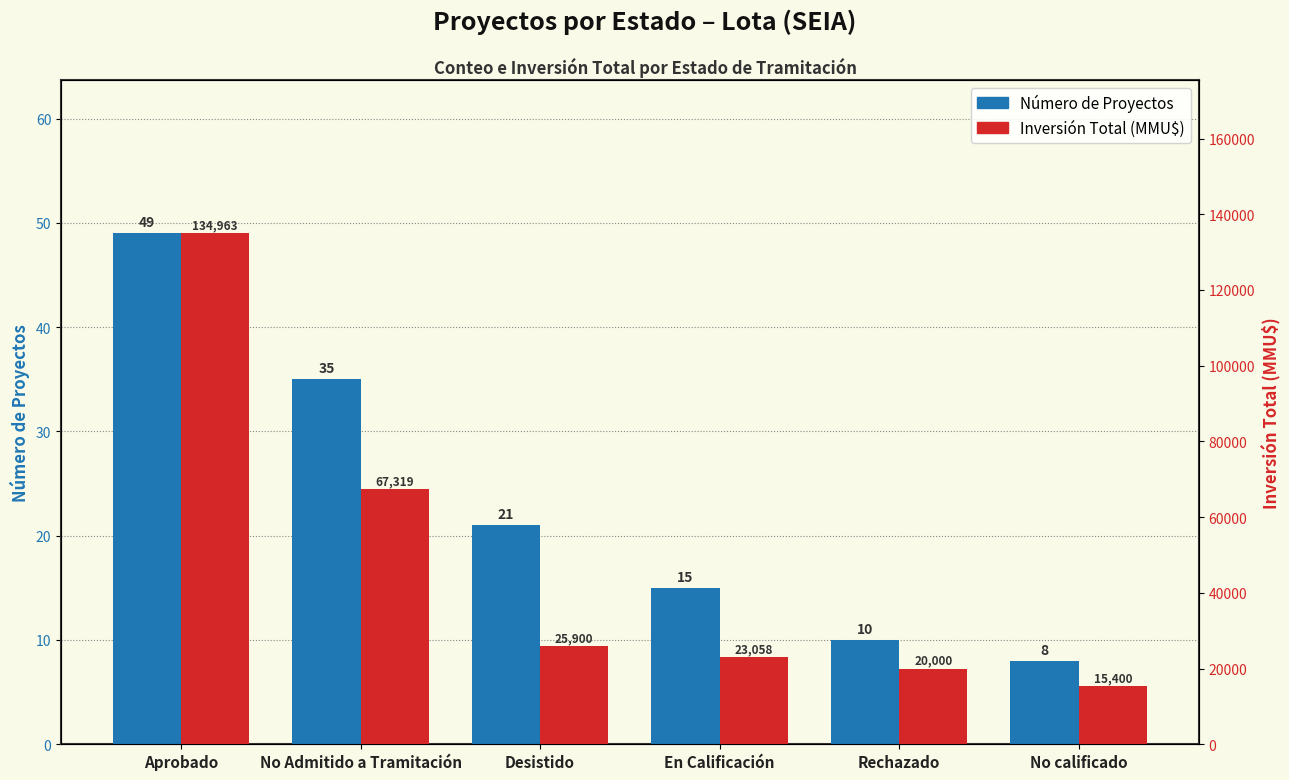

Reading left to right, list all the values displayed in this chart.

Número de Proyectos: 49	35	21	15	10	8
Inversión Total (MMU$): 134963	67319	25900	23058	20000	15400